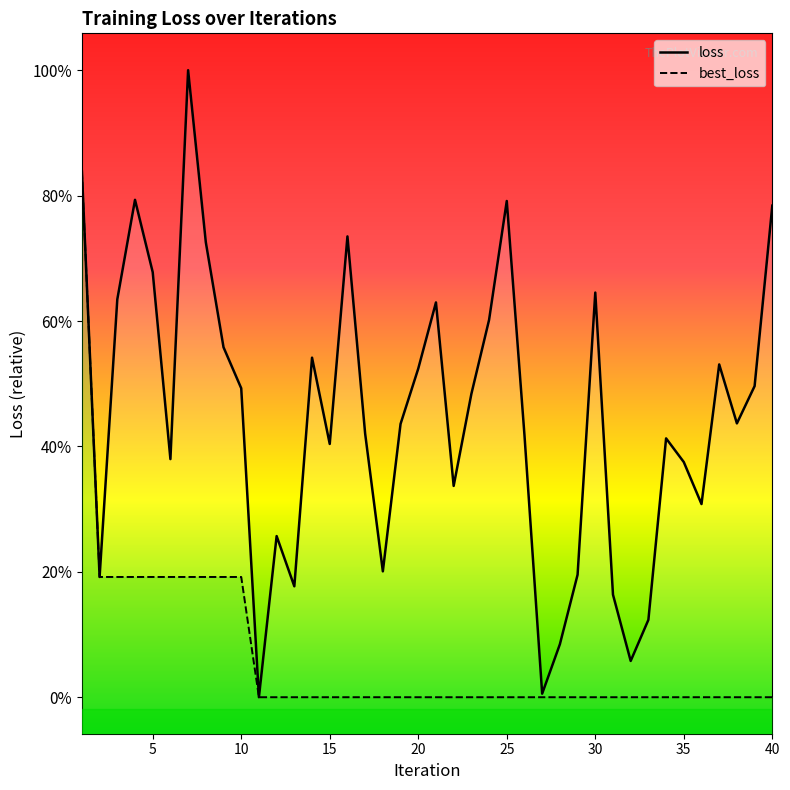

What is the difference between the maximum and minimum values in the best_loss series?

10037.0